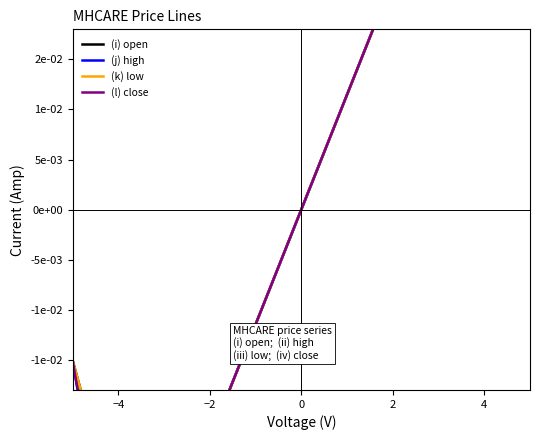

True or false: (j) high and (i) open cross at least once.

False